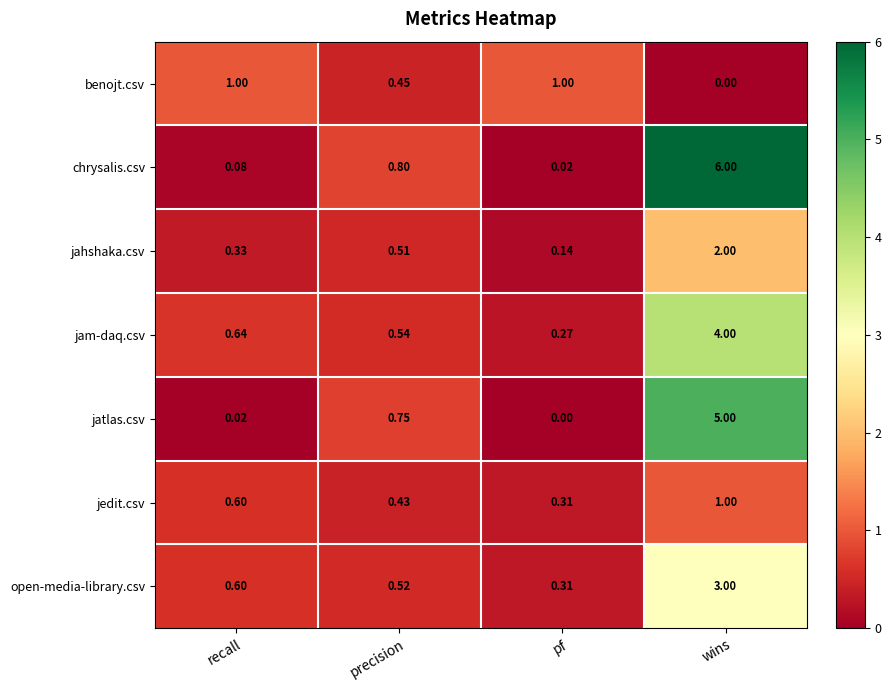

Which series has the widest spread of values?

chrysalis.csv